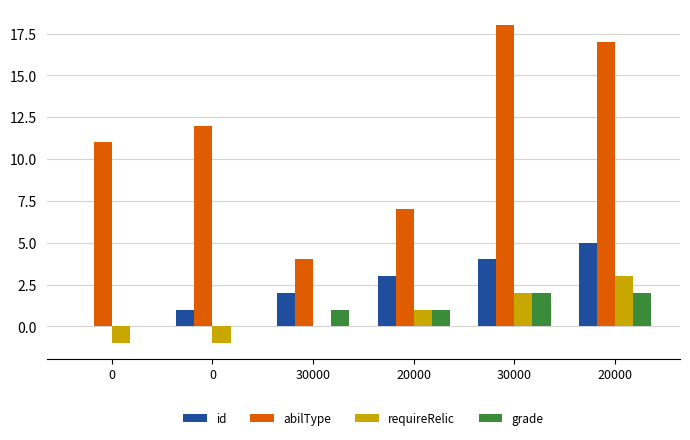

How many categories are shown in the chart?

6